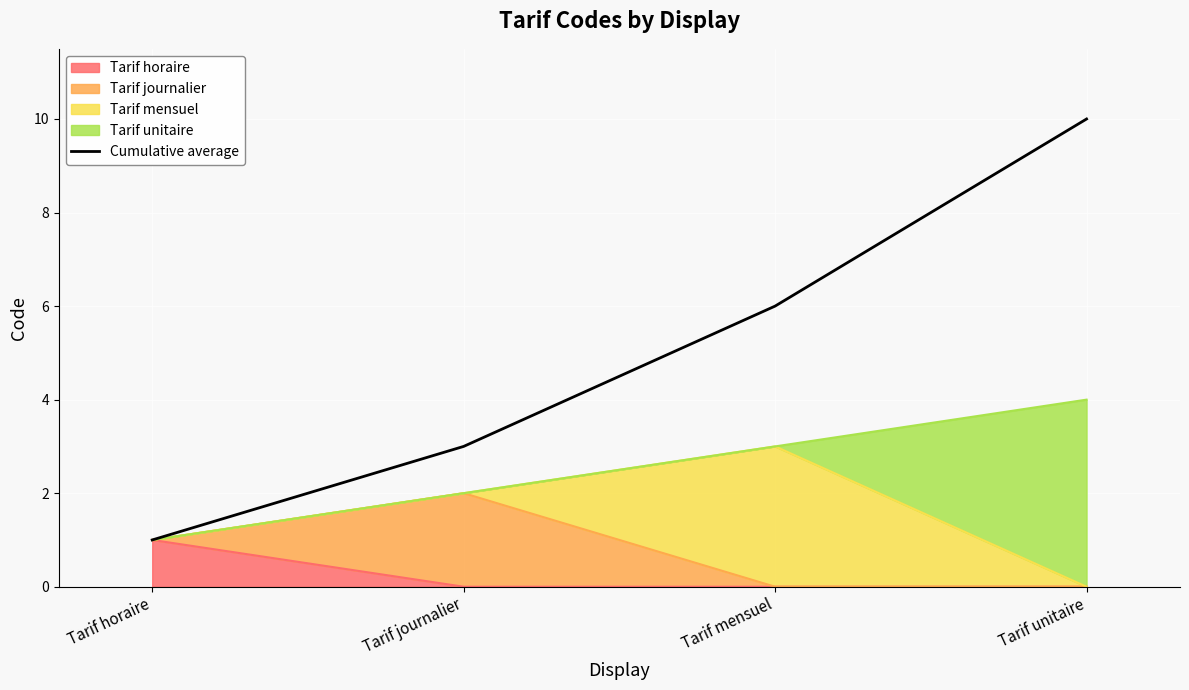

Reading left to right, transcribe all the data shown in this chart.

Tarif horaire=1	Tarif journalier=3	Tarif mensuel=6	Tarif unitaire=10